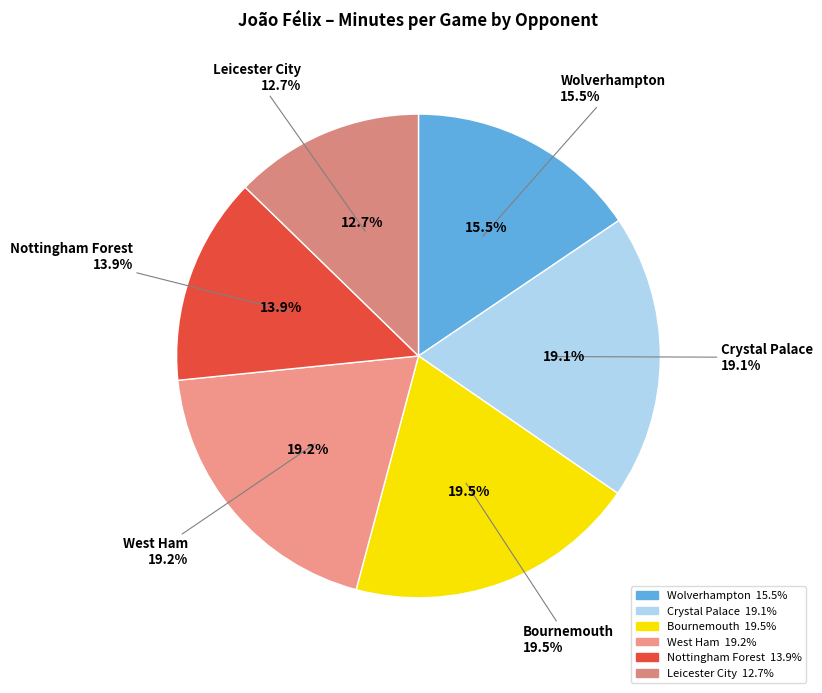

Does West Ham account for over 50% of the chart?

No